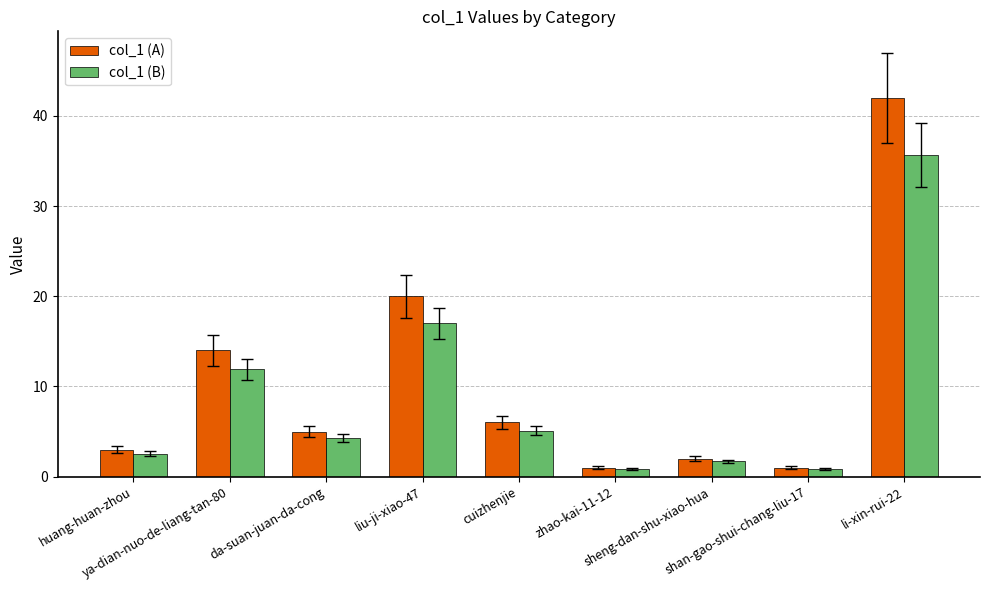

What is the maximum value for col_1 (B)?

35.7